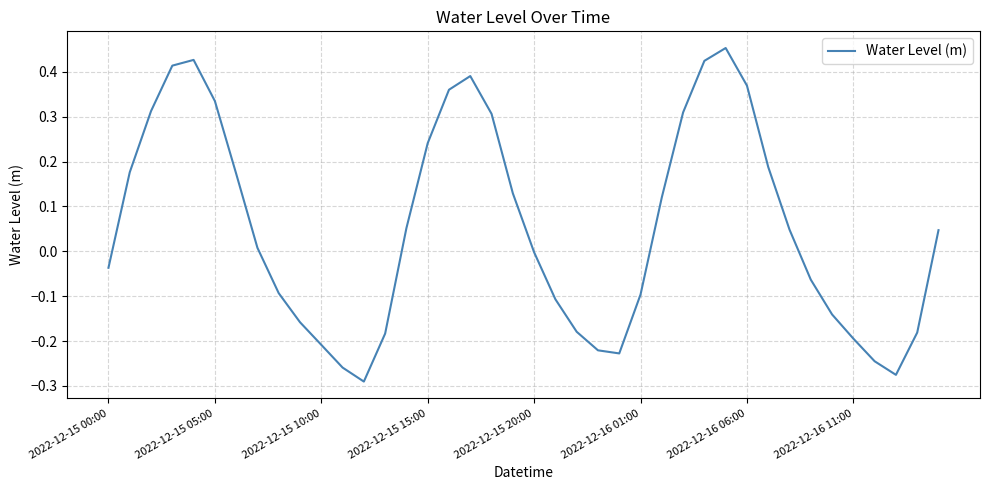

What is the difference between the maximum and minimum values?

0.7